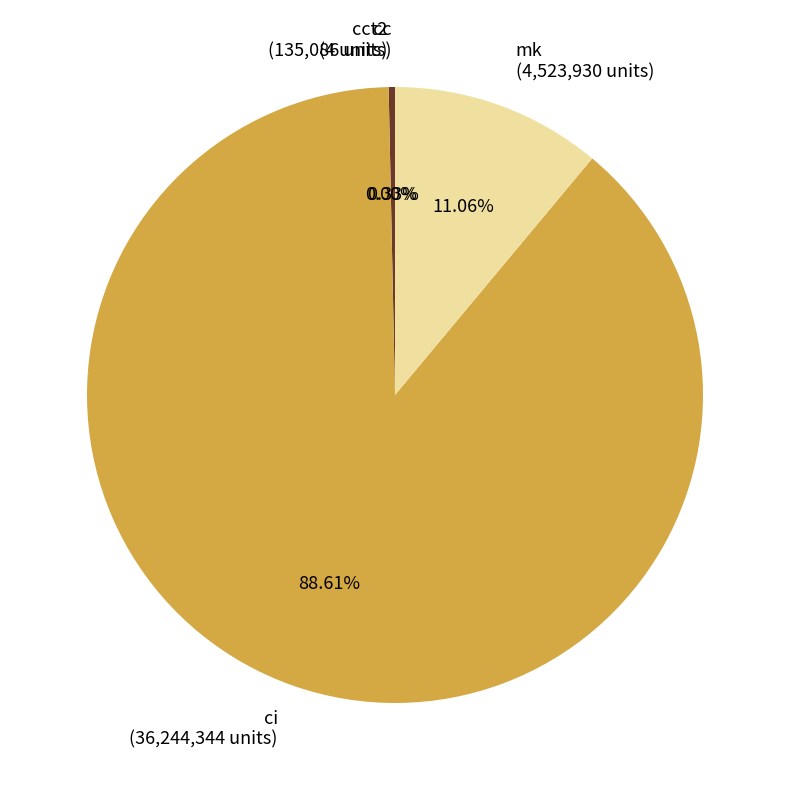

Approximately how many times larger is the value at ci (36,244,344 units) compared to mk (4,523,930 units)?

8.0